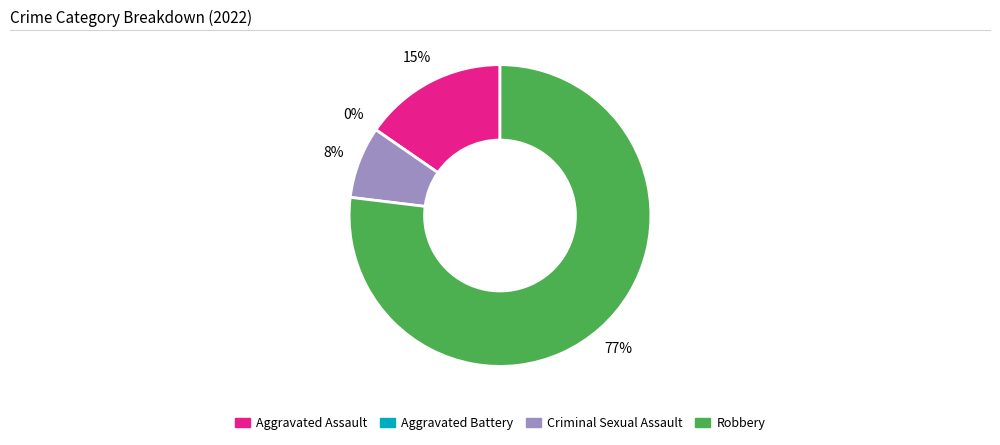

What is the largest slice in the pie chart?

Robbery